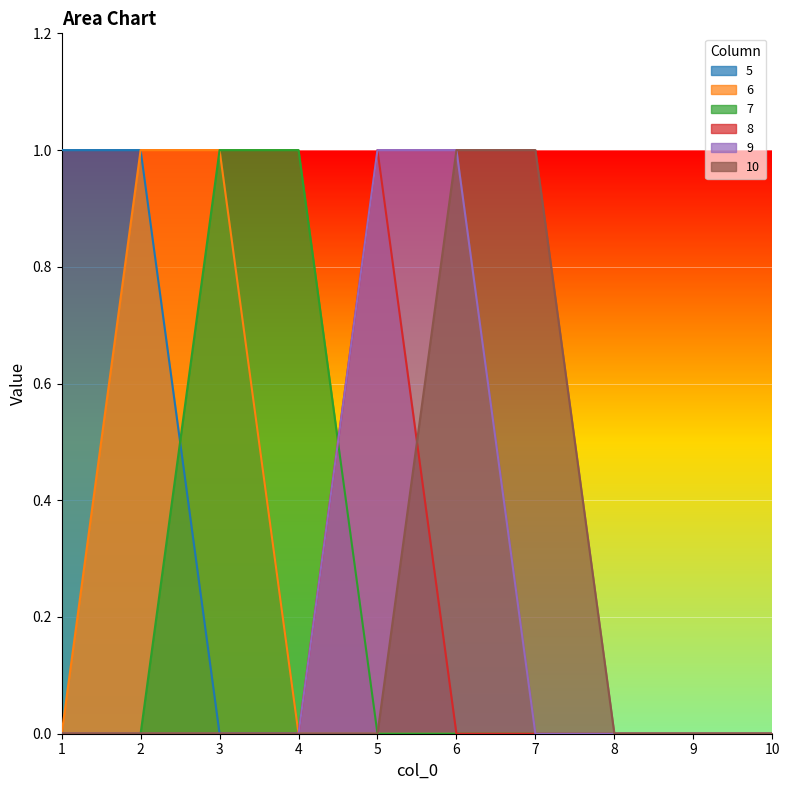

Reading left to right, extract all data points from this chart.

5: 1=1	2=1	3=0	4=0	5=0	6=0	7=0	8=0	9=0	10=0
6: 1=0	2=1	3=1	4=0	5=0	6=0	7=0	8=0	9=0	10=0
7: 1=0	2=0	3=1	4=1	5=0	6=0	7=0	8=0	9=0	10=0
8: 1=0	2=0	3=0	4=0	5=1	6=0	7=0	8=0	9=0	10=0
9: 1=0	2=0	3=0	4=0	5=1	6=1	7=0	8=0	9=0	10=0
10: 1=0	2=0	3=0	4=0	5=0	6=1	7=1	8=0	9=0	10=0